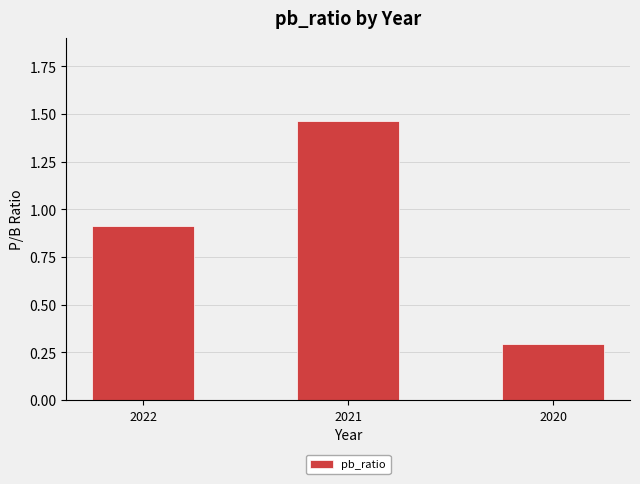

What is the value of the 1st bar from the left?

0.9